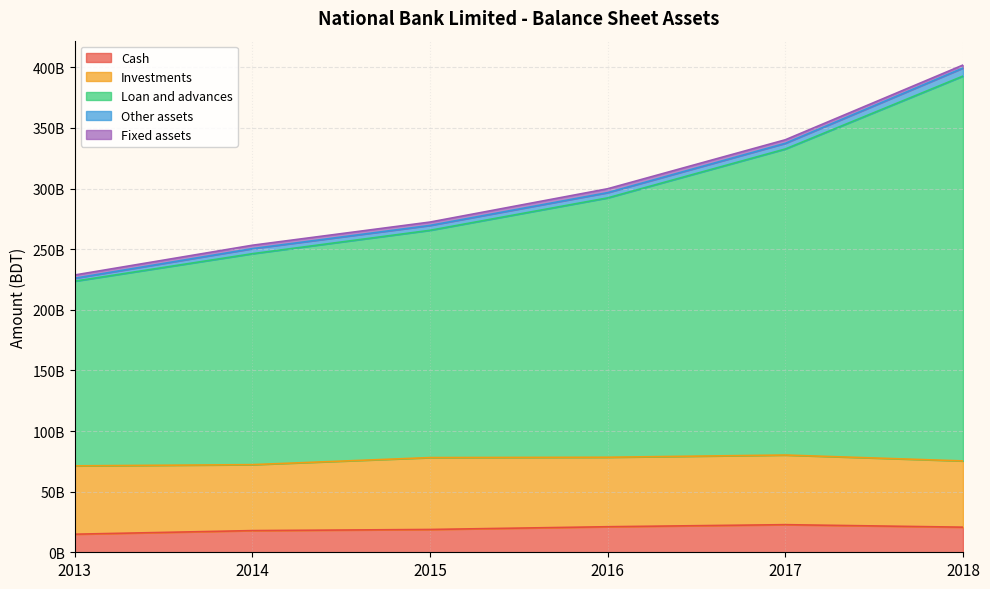

How many Fixed assets values are between 2675280341 and 2916642139?

4